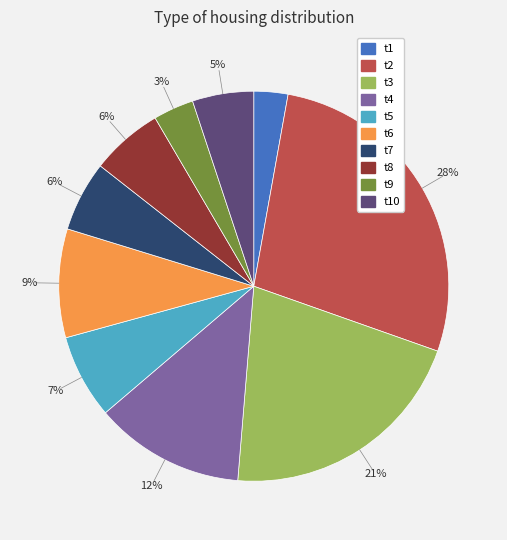

To the nearest percent, what is the combined percentage of t5 and t10?

12%